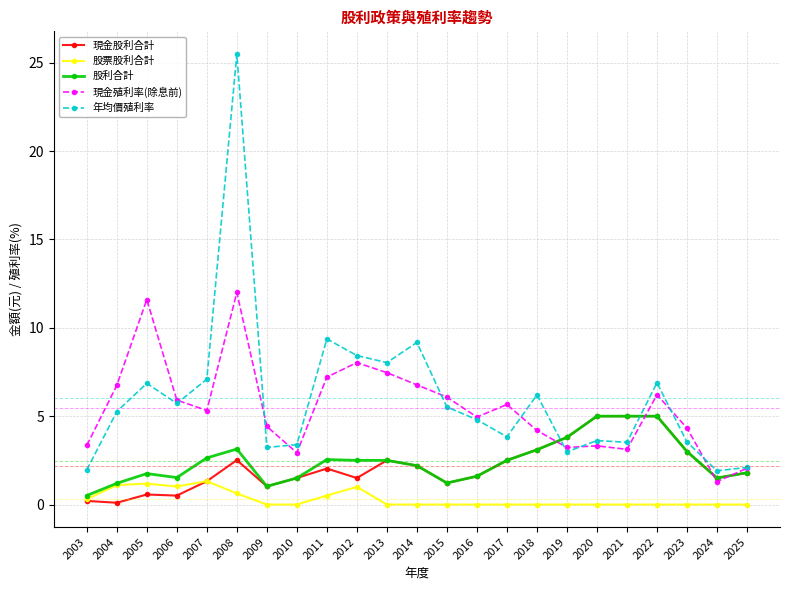

What is the lowest value of the 現金殖利率(除息前) series?

1.3